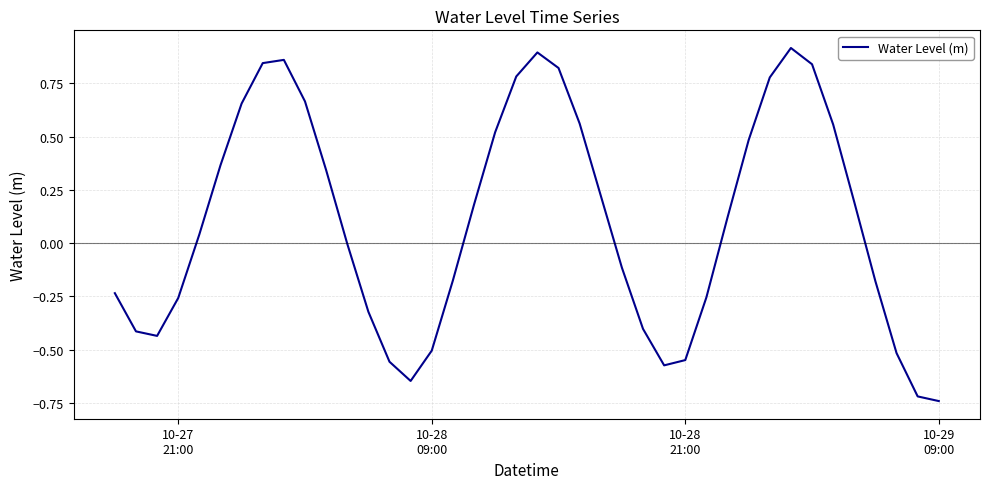

How many lines are shown in the chart?

1